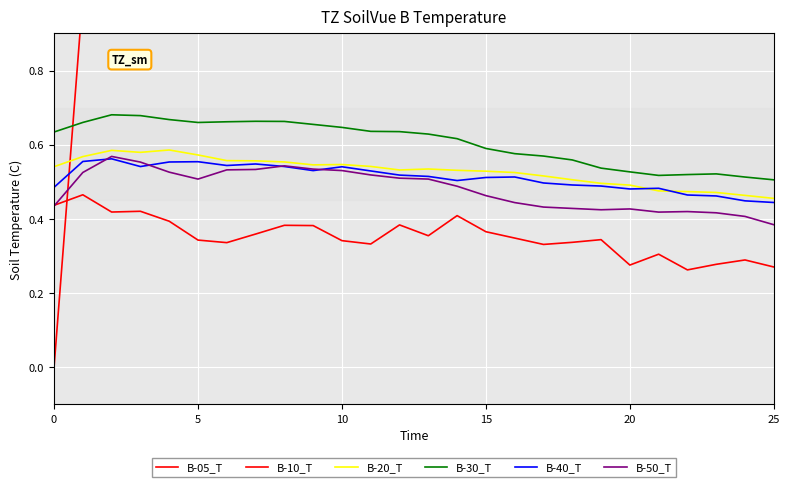

At how many categories does at least one series exceed 4?

21